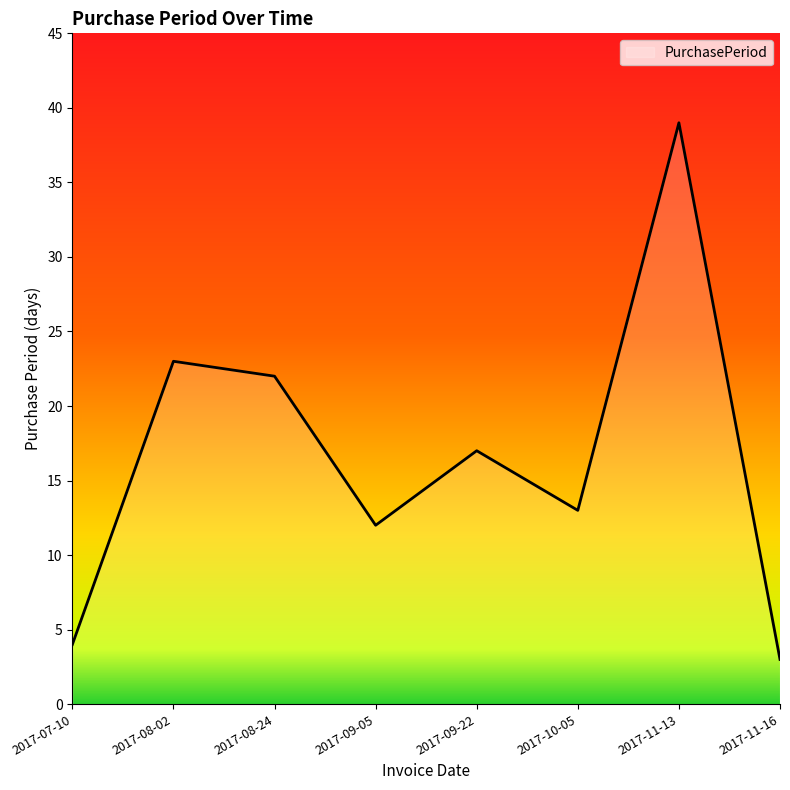

How many lines are shown in the chart?

1